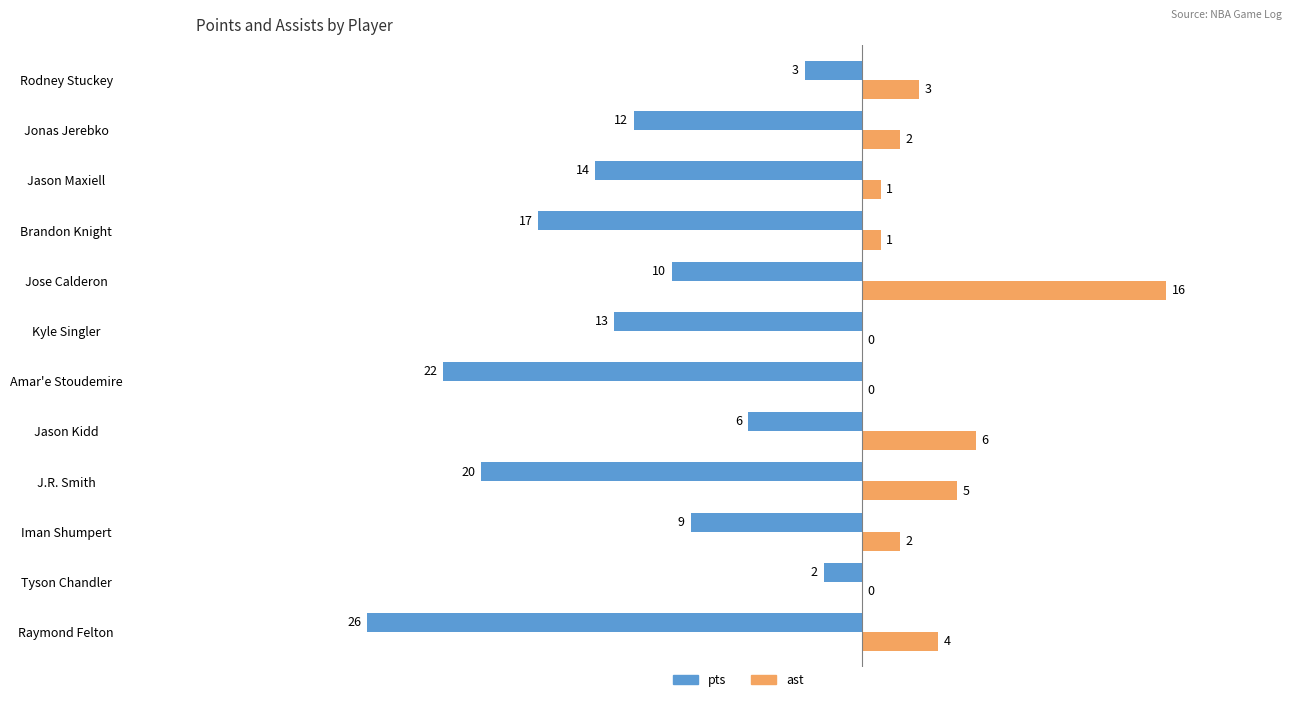

The pts series shows -8 at Jonas Jerebko. True or false?

False